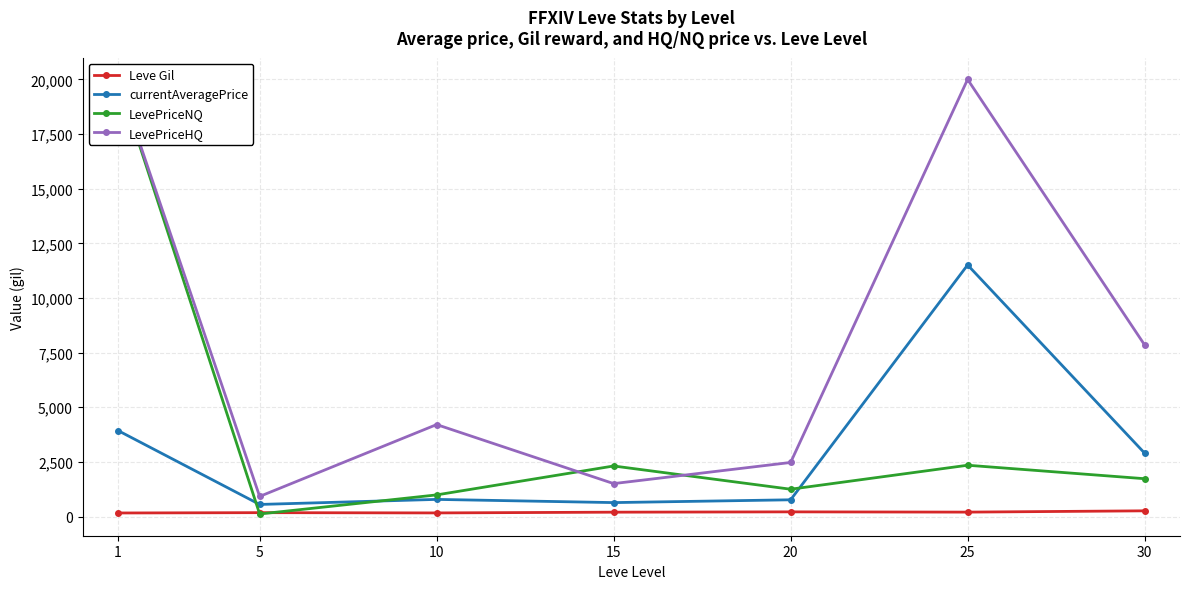

How many interior local peaks does the LevePriceNQ series have?

2